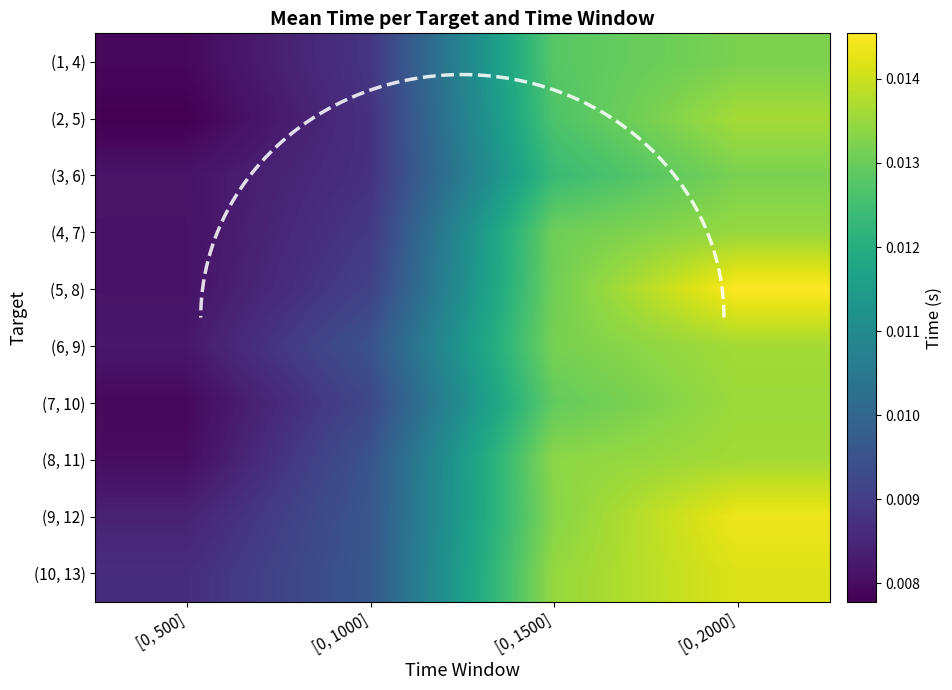

Which has a higher value, [0, 1000] or [0, 500]?

[0, 1000]